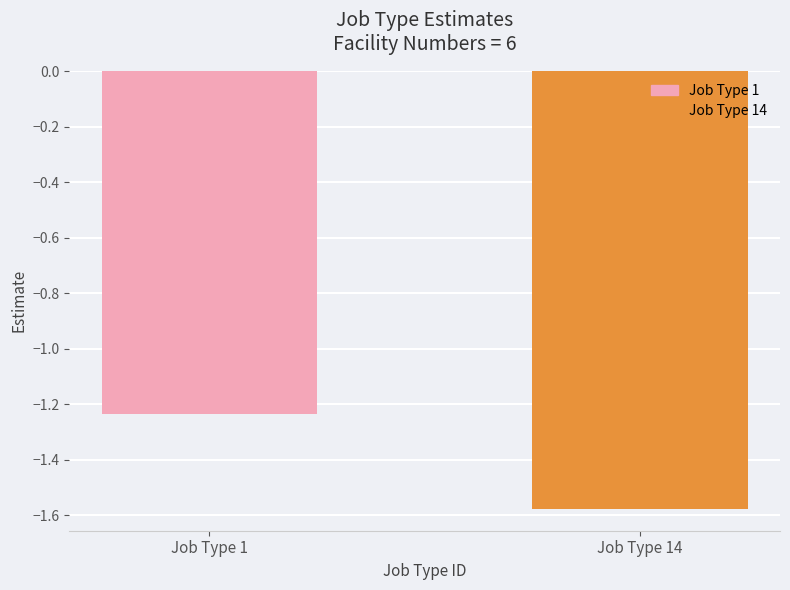

Which label corresponds to the smallest value in the chart?

Job Type 14